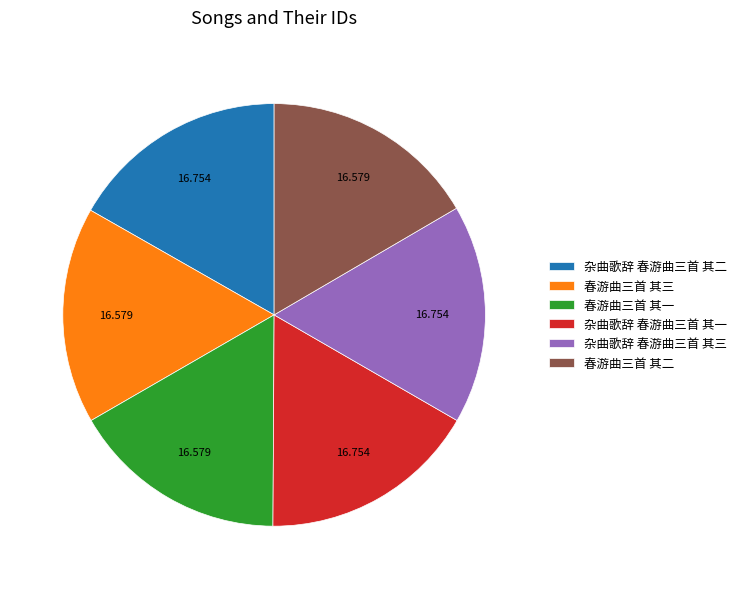

Approximately how many times larger is the value at 春游曲三首 其三 compared to 杂曲歌辞 春游曲三首 其三?

1.0